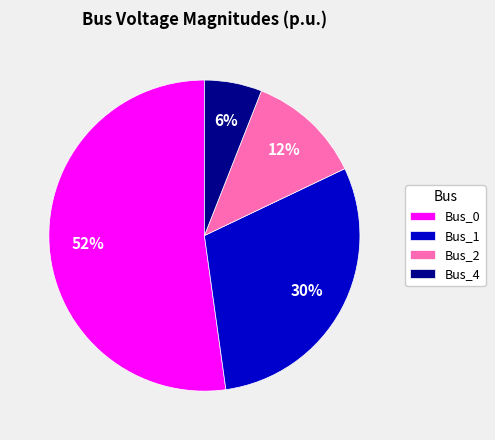

To the nearest percent, what is the combined percentage of Bus_1 and Bus_4?

36%